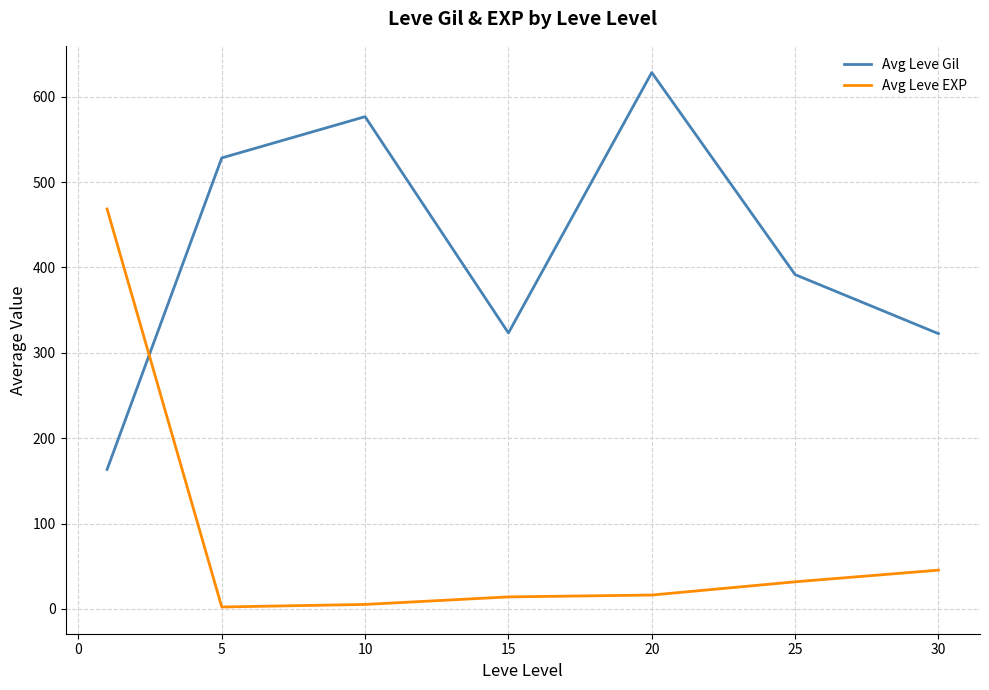

Rank the series by their maximum value, from highest to lowest.

Avg Leve Gil, Avg Leve EXP